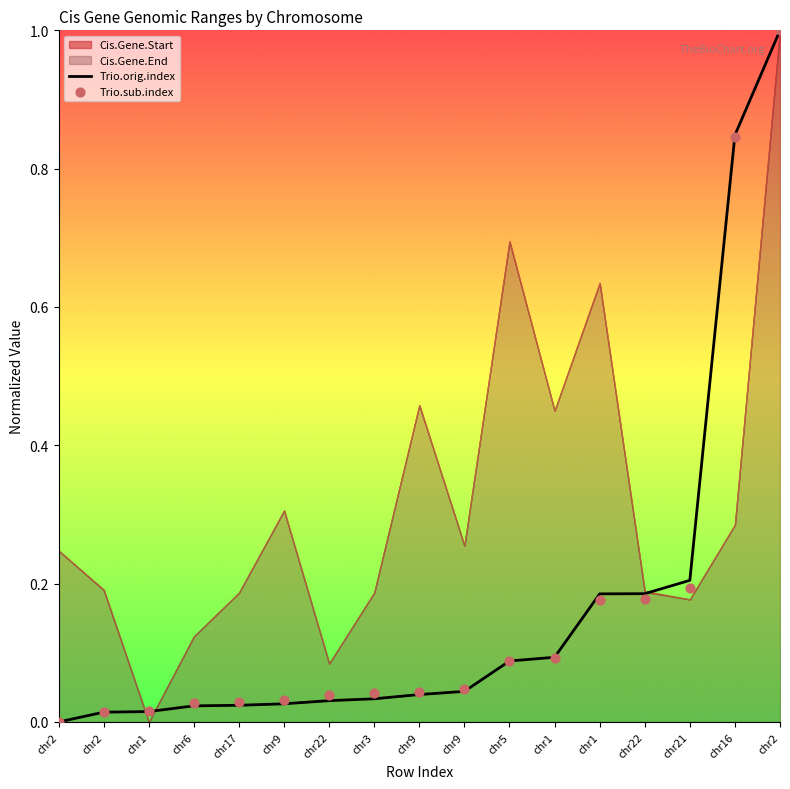

Which series has the largest total across all categories?

Trio.sub.index